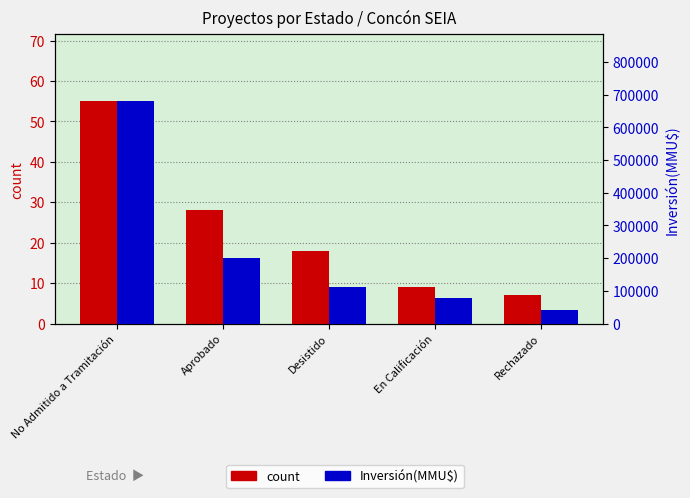

Is it true that Inversión(MMU$) equals 319999 at No Admitido a Tramitación?

False